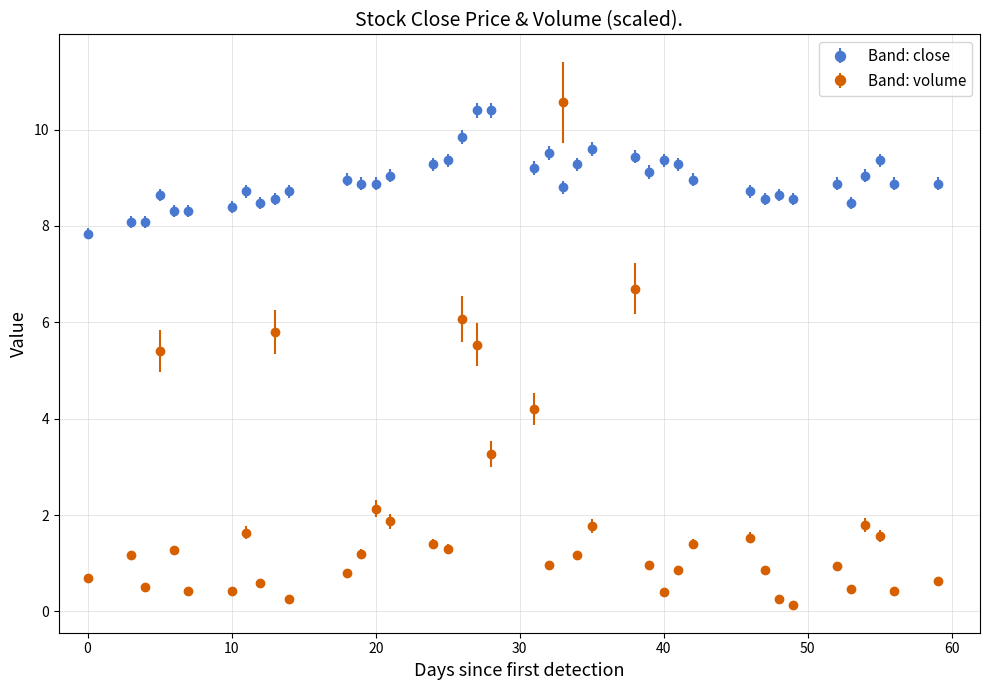

What are all the series names shown in the legend?

Band: close, Band: volume